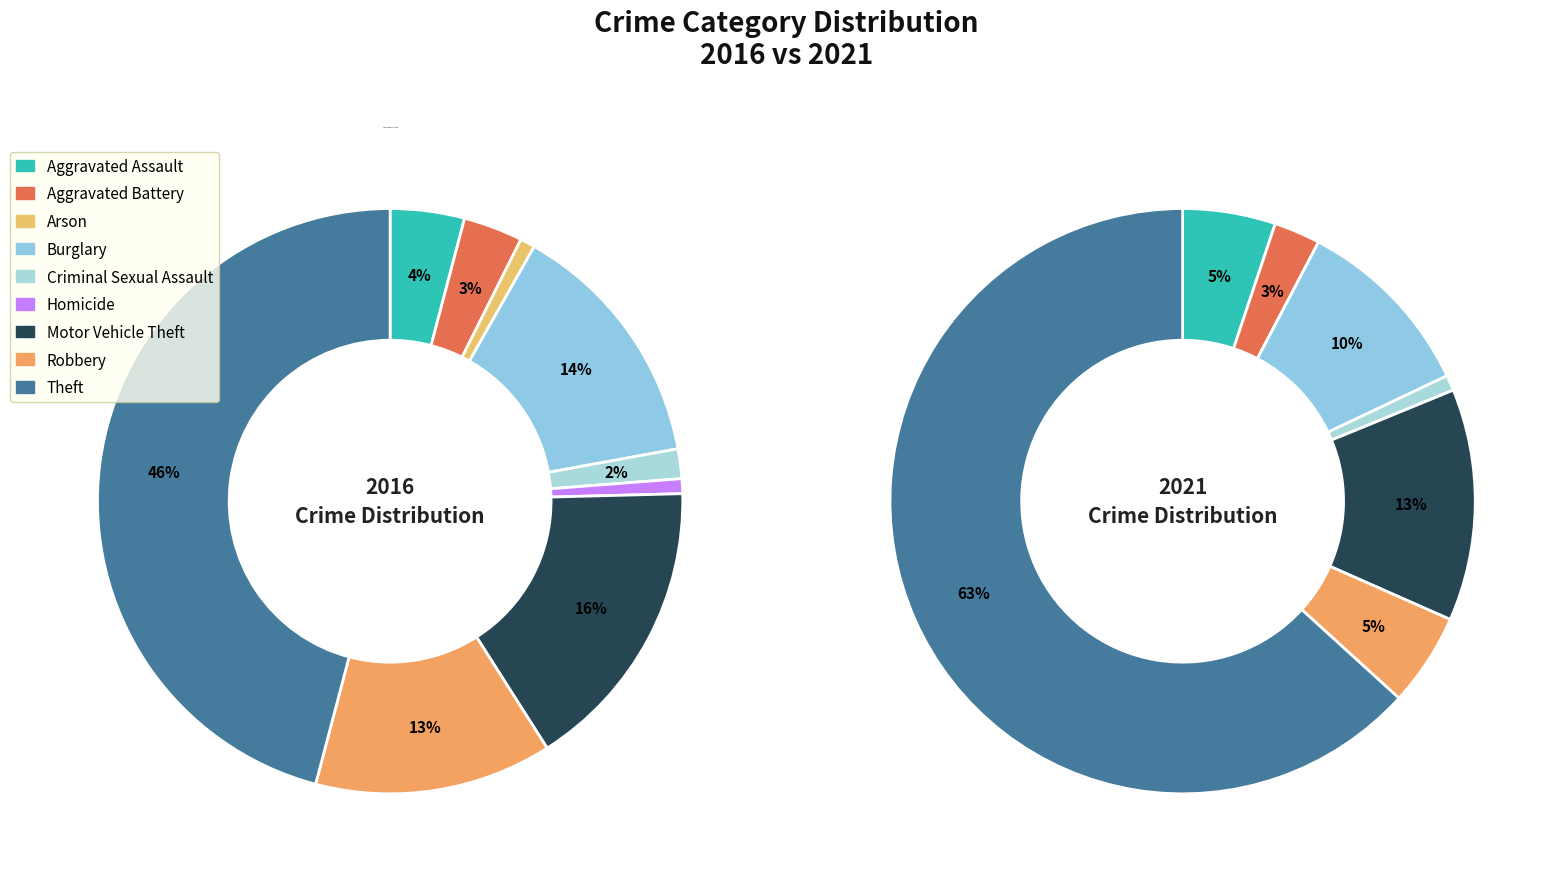

How much of the chart is everything except Theft?

54.1%